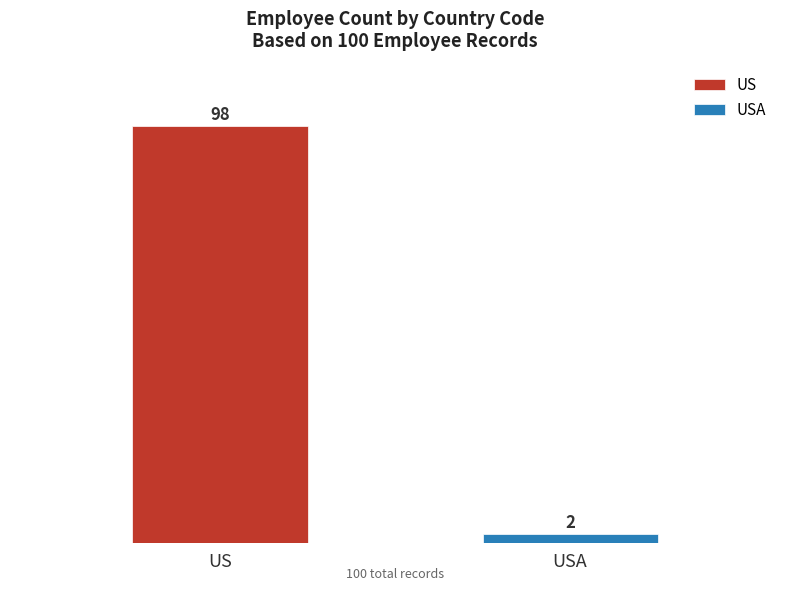

What is the minimum value for US?

98